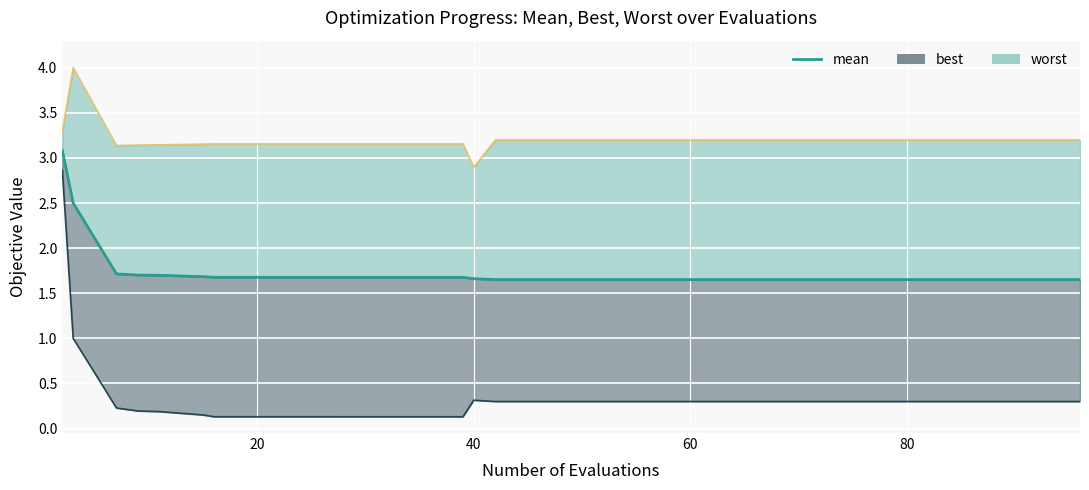

What is the difference between the second highest and minimum values?

0.8